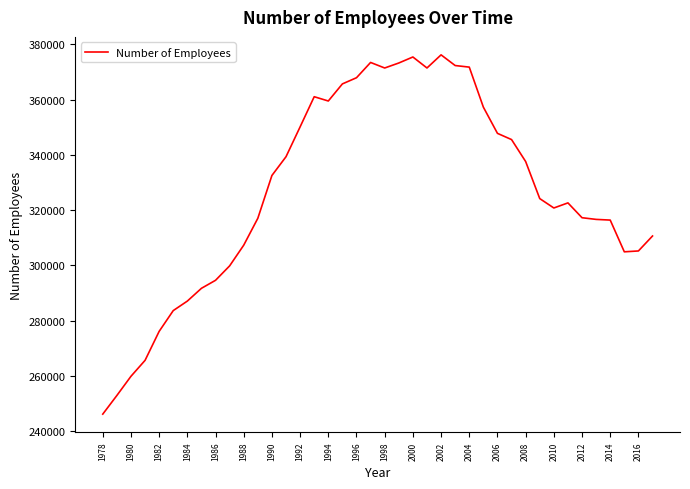

What is the smallest value displayed?

246098